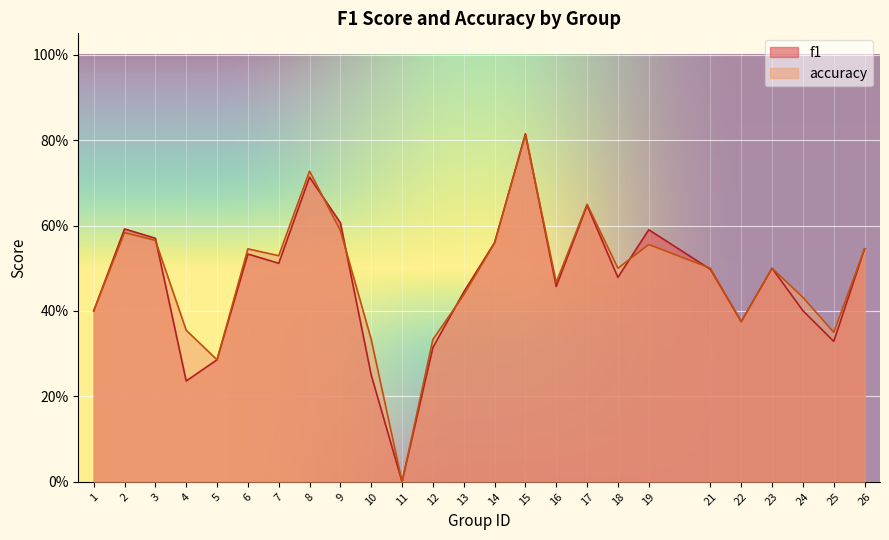

Reading left to right, what are all the values shown in this chart?

f1: 0.4	0.6	0.6	0.2	0.3	0.5	0.5	0.7	0.6	0.2	0.0	0.3	0.4	0.6	0.8	0.5	0.6	0.5	0.6	0.5	0.4	0.5	0.4	0.3	0.5
accuracy: 0.4	0.6	0.6	0.4	0.3	0.5	0.5	0.7	0.6	0.3	0.0	0.3	0.4	0.6	0.8	0.5	0.7	0.5	0.6	0.5	0.4	0.5	0.4	0.3	0.5